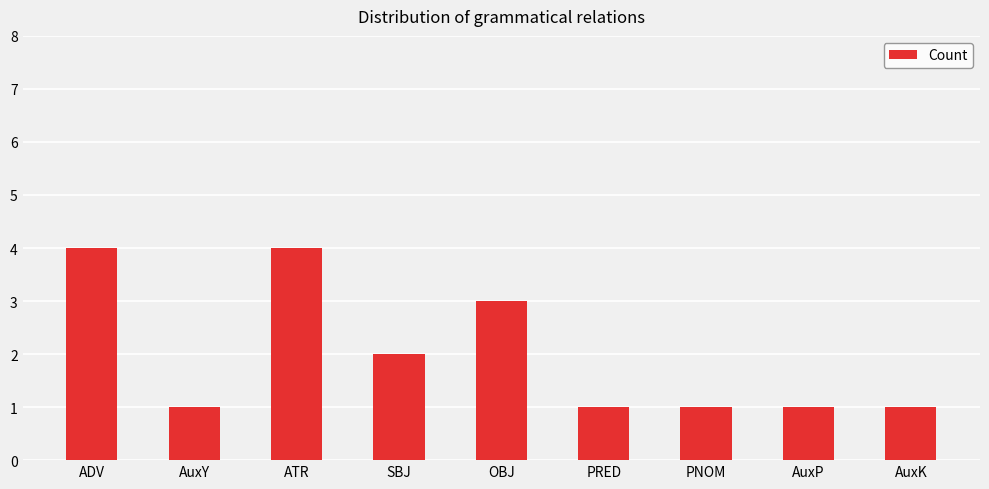

What is the label of the 5th bar from the left?

OBJ